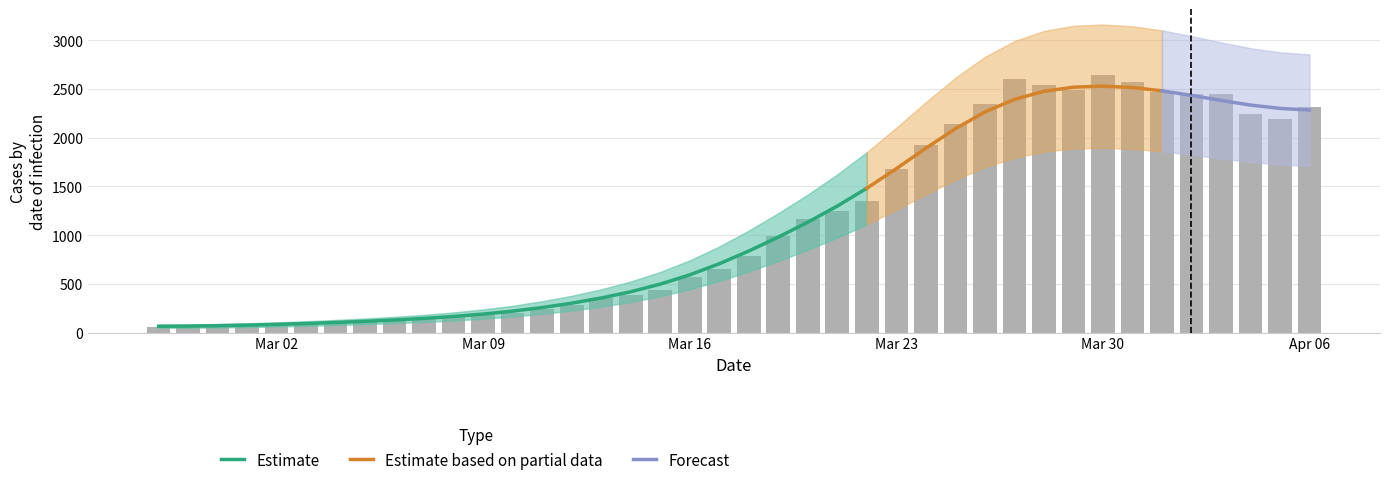

Where does the data first go above 784?

2020-03-19